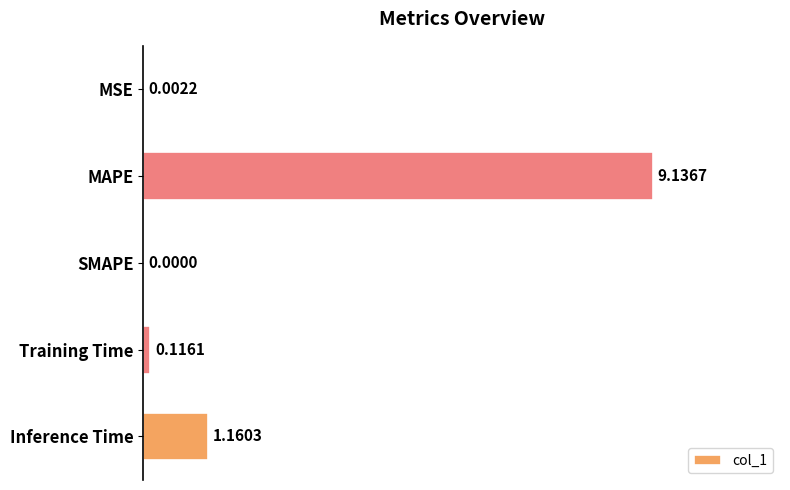

At which label is the value closest to 4?

Inference Time